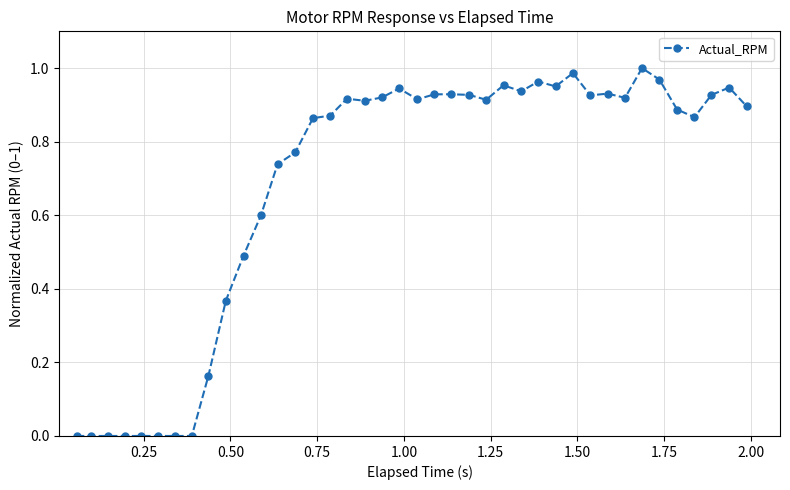

How many series are shown in this chart?

1